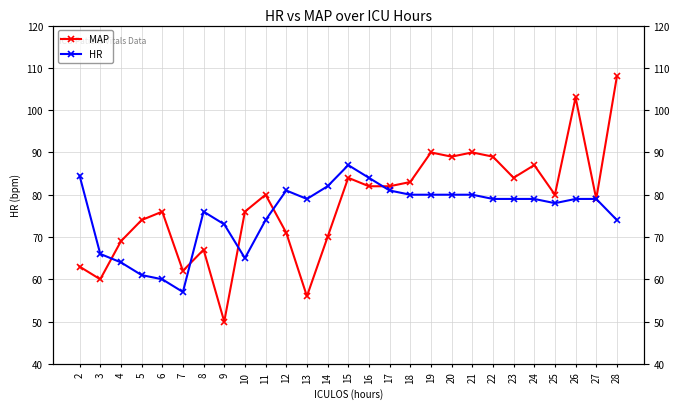

Read the HR value at 9.

73.0